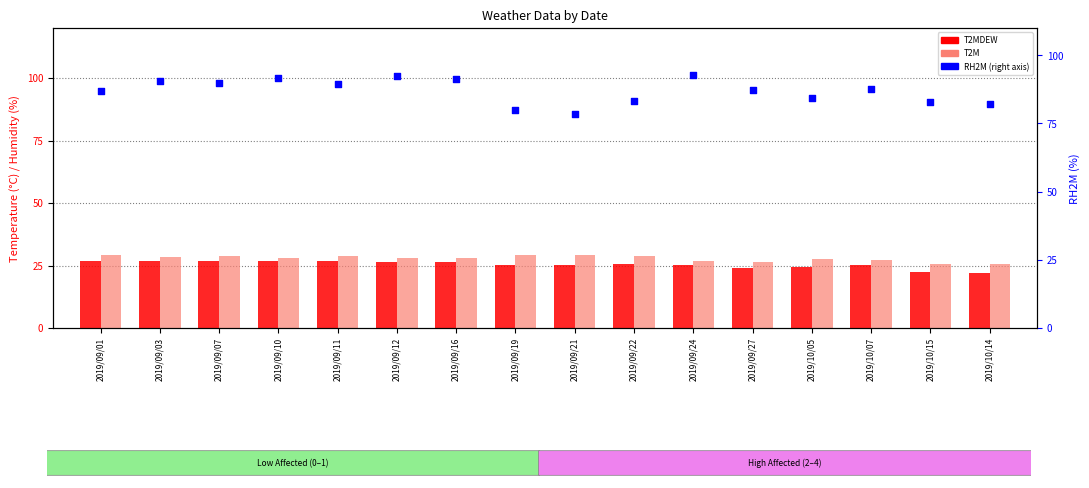

What are all the series names shown in the legend?

T2MDEW, T2M, RH2M